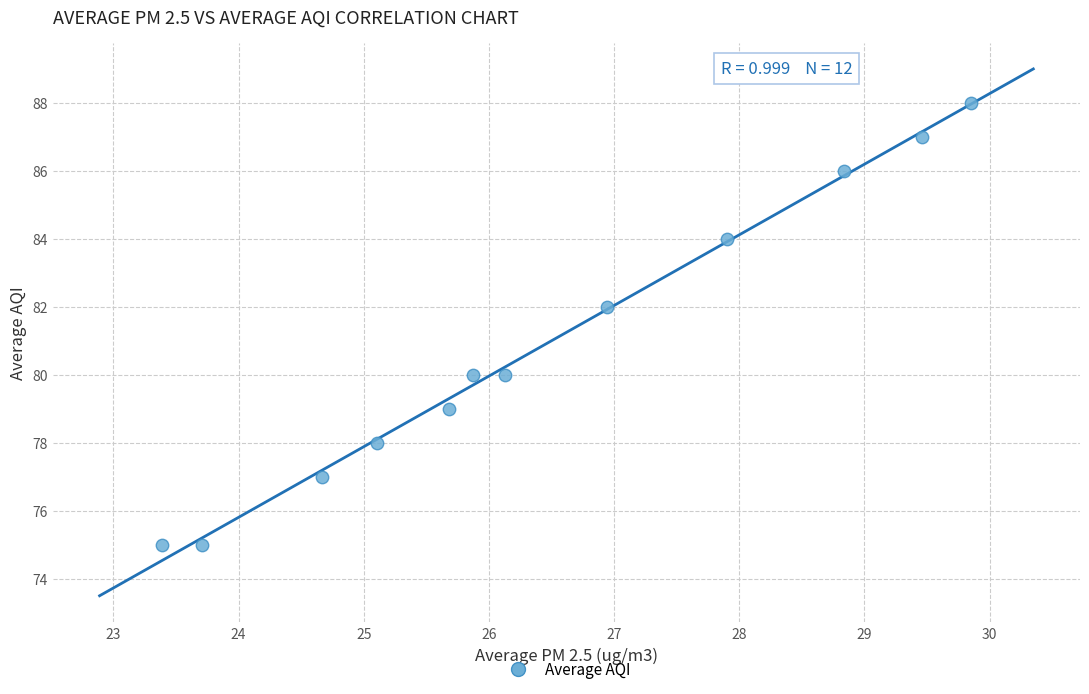

What is the range of Y values (max minus min)?

13